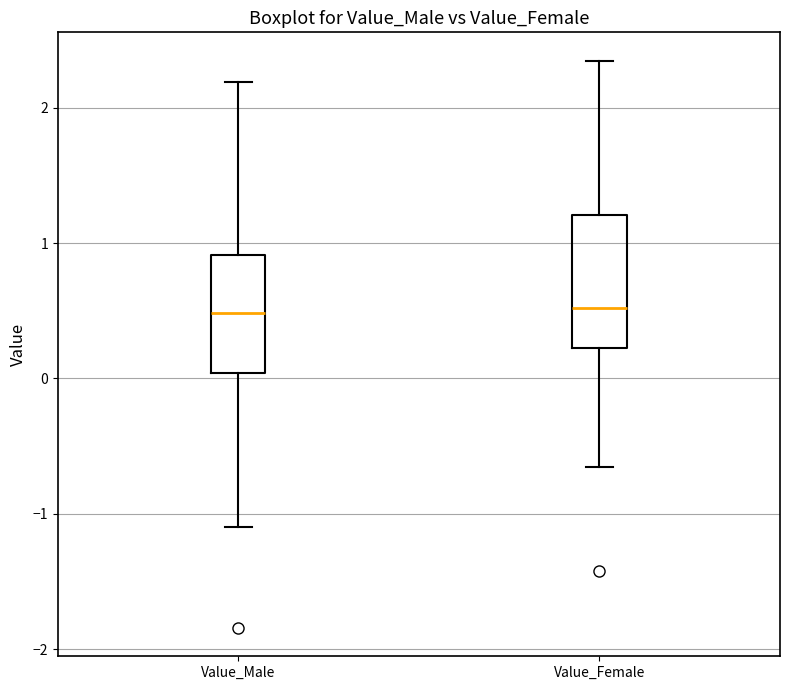

Reading left to right, transcribe this box plot: for each box, give where its median line is, the range the box spans, and where its two whiskers end, as read against the y-axis. The values are not printed on the chart, so give them approximately, as read against the axis.

Value_Male: median 0.5, box 0.0 to 0.9, whiskers -1.1 to 2.2
Value_Female: median 0.5, box 0.2 to 1.2, whiskers -0.7 to 2.3